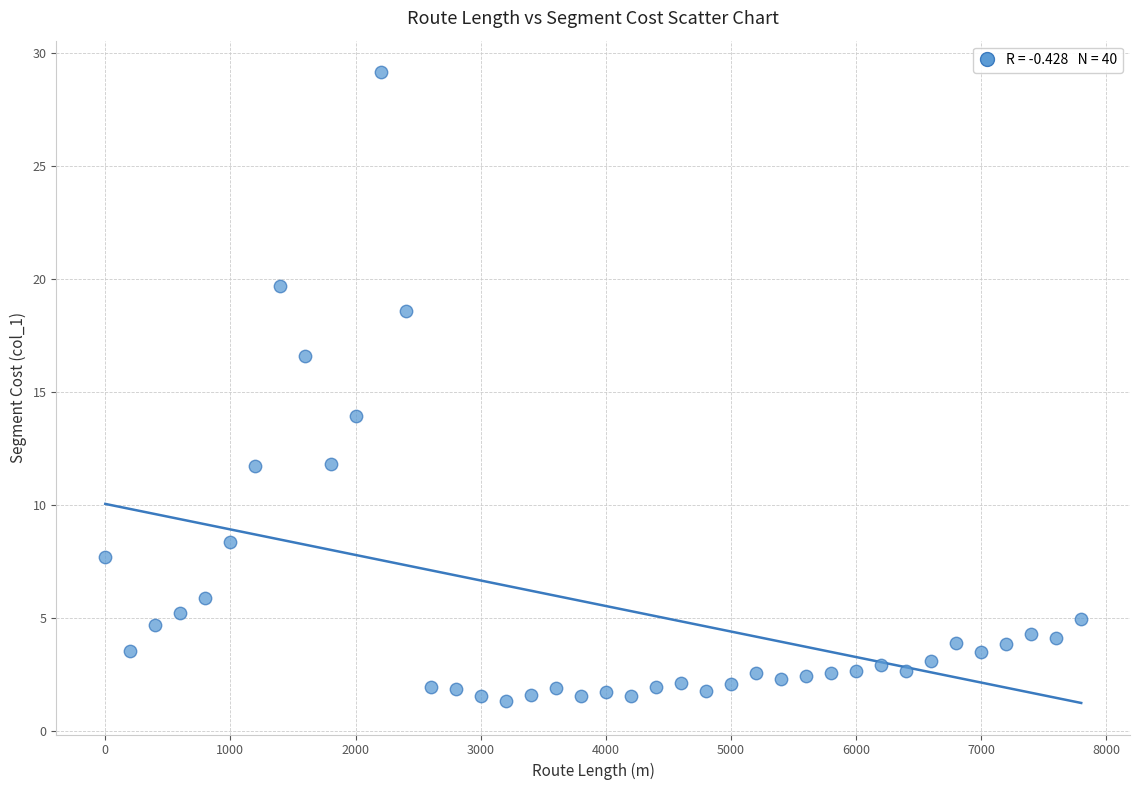

What Y value in the scatter plot is closest to 15?

13.9